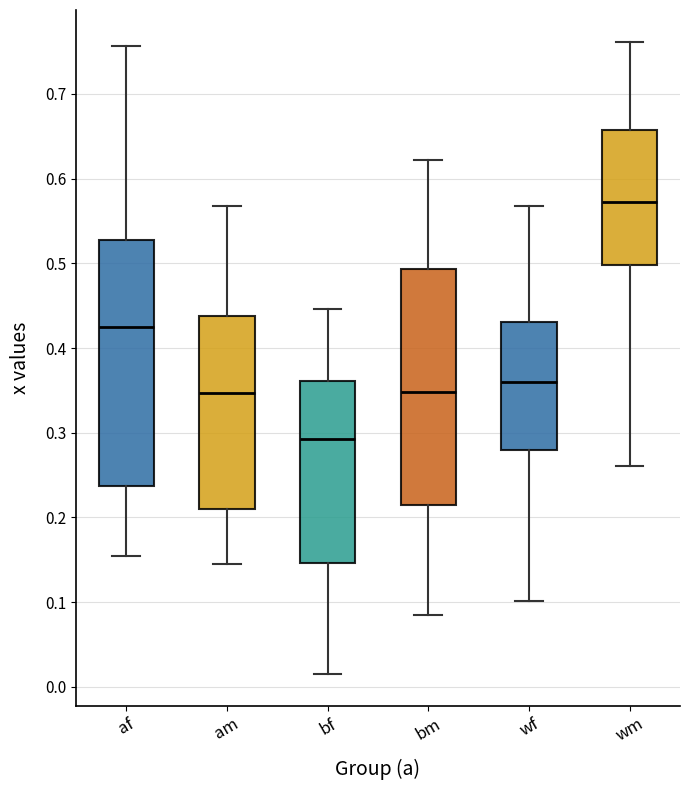

Which box's median line is the lowest?

bf